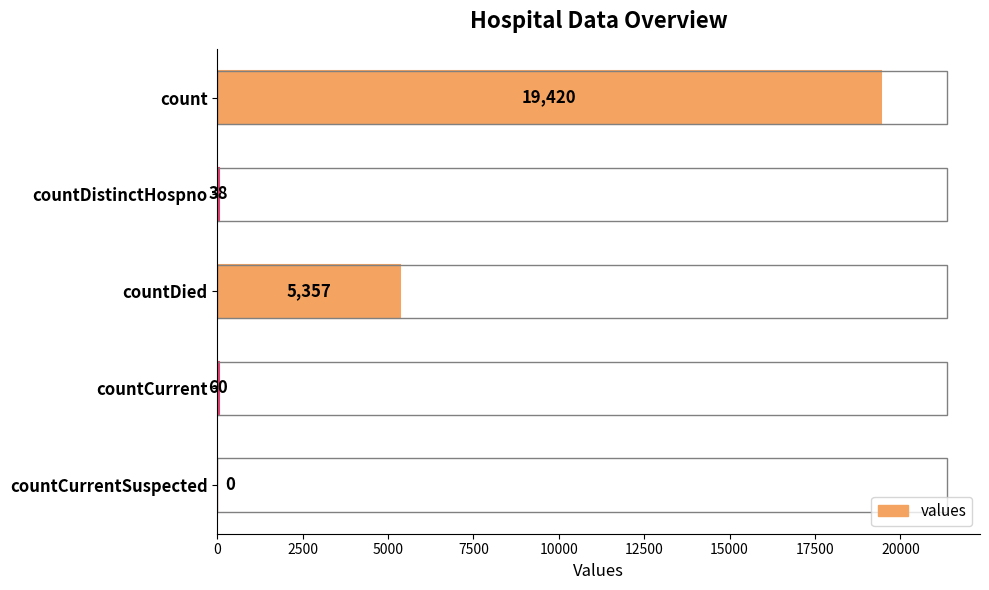

How many values are above zero?

4